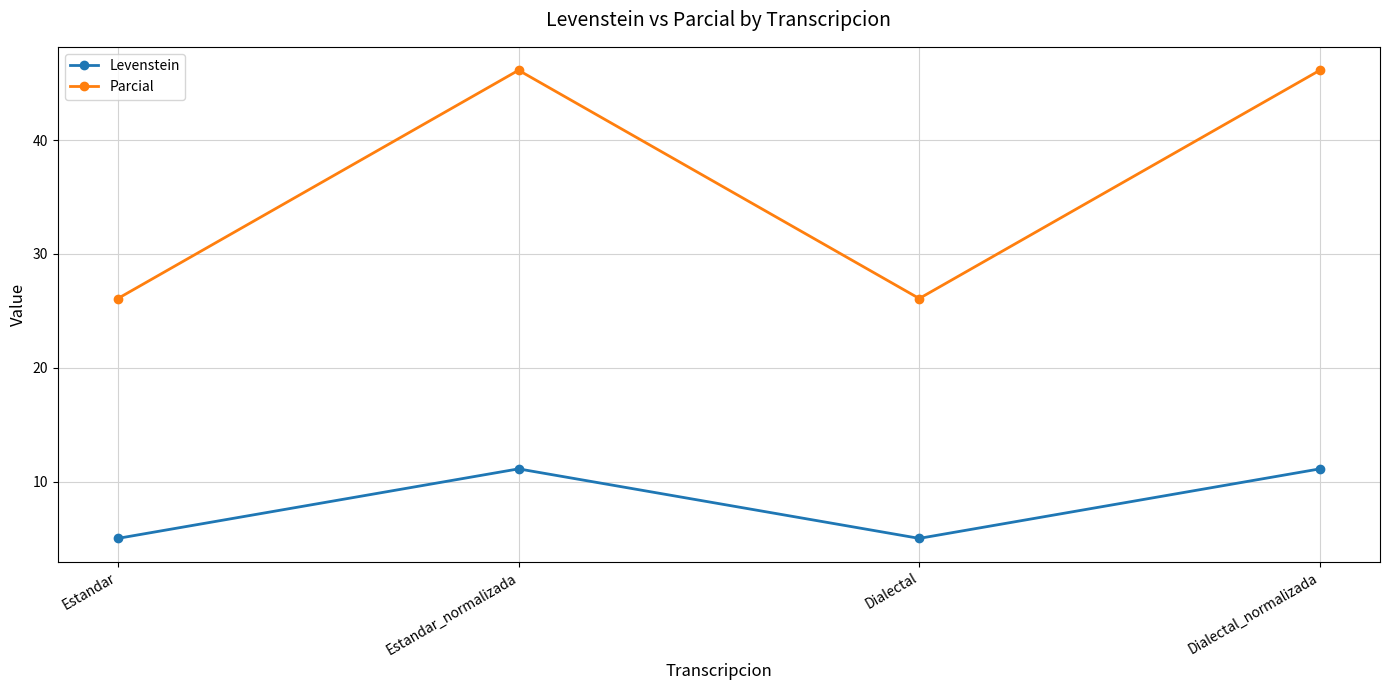

What are all the series names shown in the legend?

Levenstein, Parcial